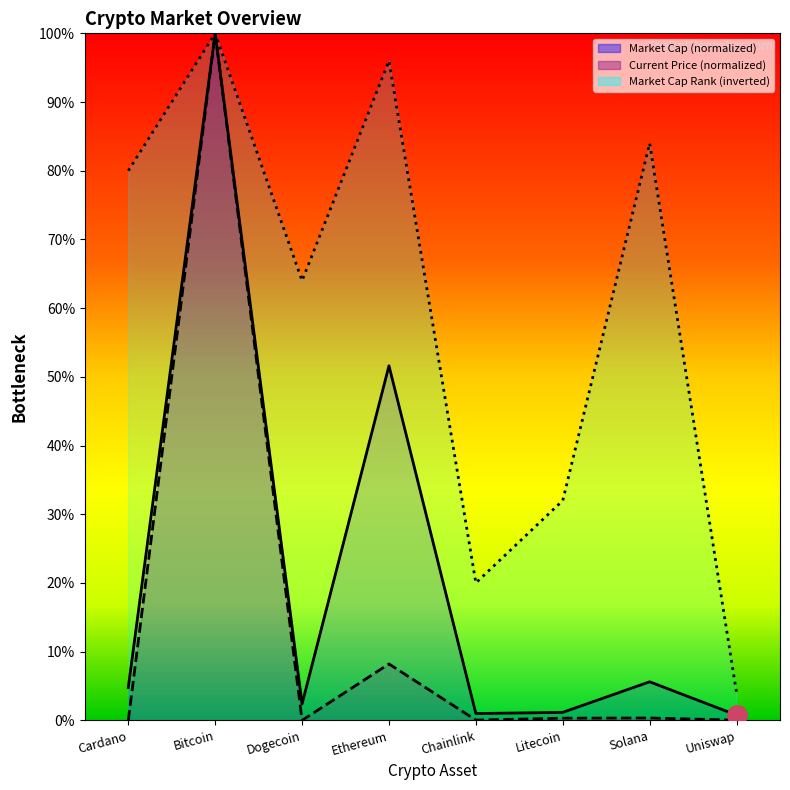

Reading left to right, list all the values displayed in this chart.

Market Cap (normalized): Cardano=4.8	Bitcoin=100.0	Dogecoin=2.4	Ethereum=51.6	Chainlink=1.0	Litecoin=1.2	Solana=5.6	Uniswap=0.8
Current Price (normalized): Cardano=0.0	Bitcoin=100.0	Dogecoin=0.0	Ethereum=8.2	Chainlink=0.0	Litecoin=0.3	Solana=0.3	Uniswap=0.0
Market Cap Rank (inverted): Cardano=80.0	Bitcoin=100.0	Dogecoin=64.0	Ethereum=96.0	Chainlink=20.0	Litecoin=32.0	Solana=84.0	Uniswap=4.0